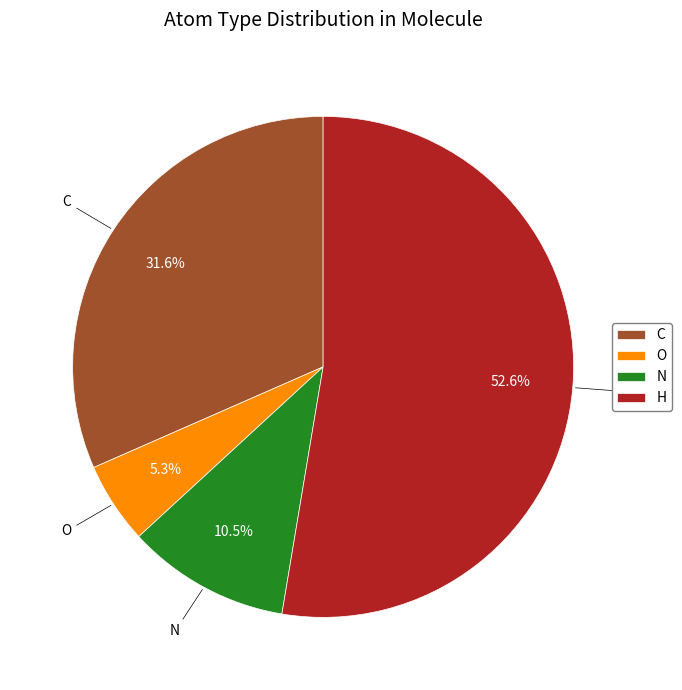

What is the smallest slice in the pie chart?

O